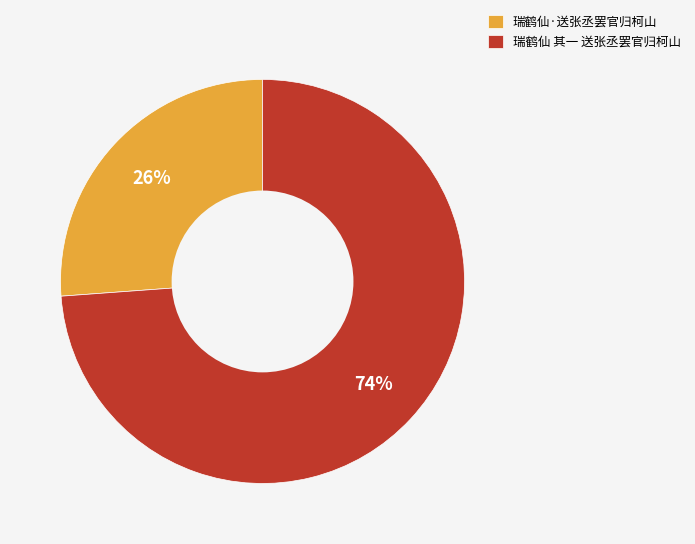

Count the number of slices in the pie.

2